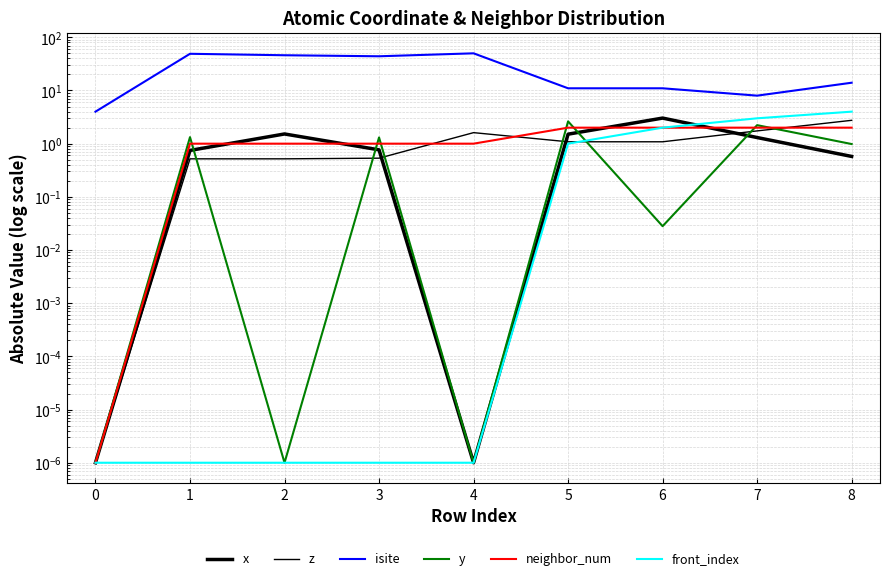

True or false: z has more than 1 interior local peaks.

True